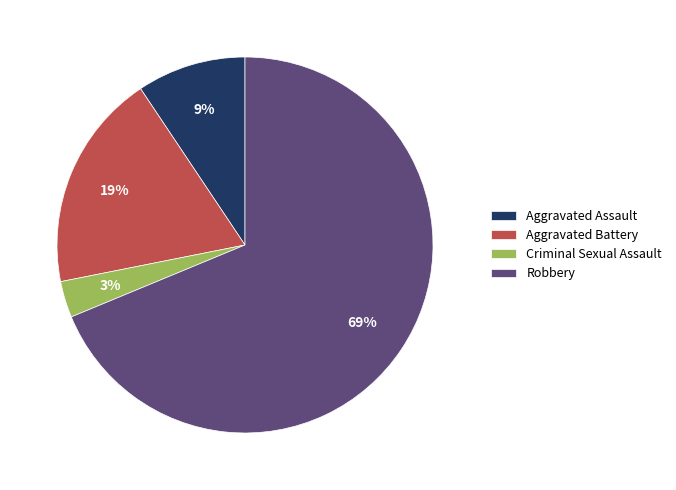

To the nearest percent, what portion does Robbery represent?

69%